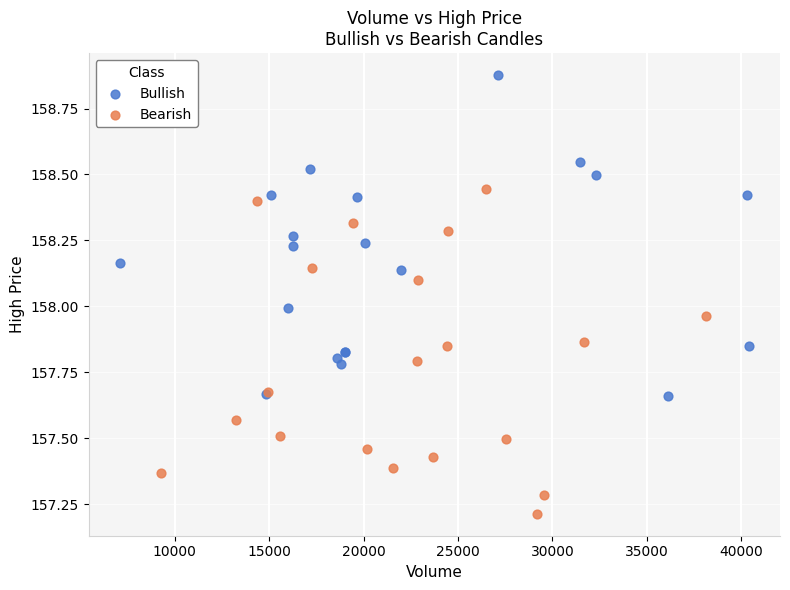

Which series reaches the minimum Y coordinate?

Bearish